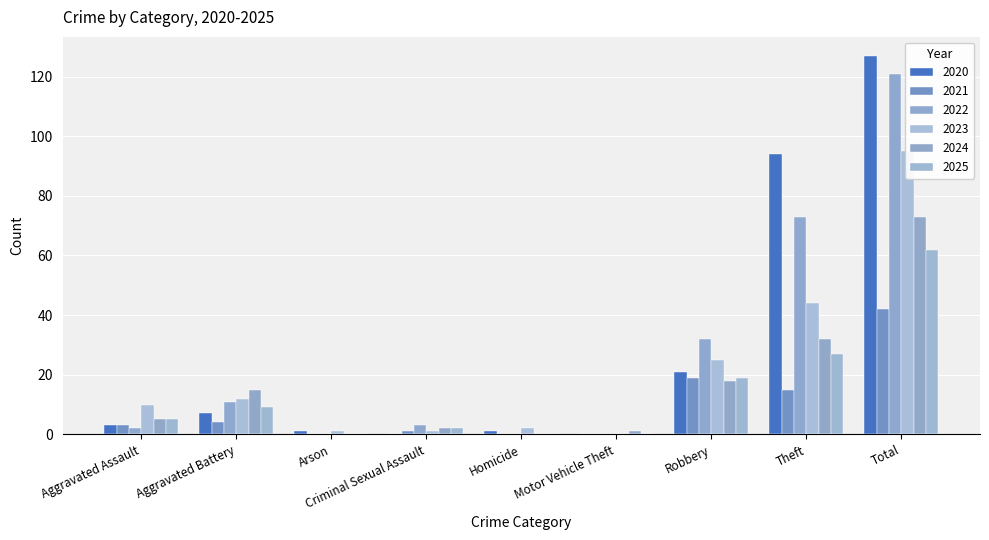

What position from the left is Robbery?

7